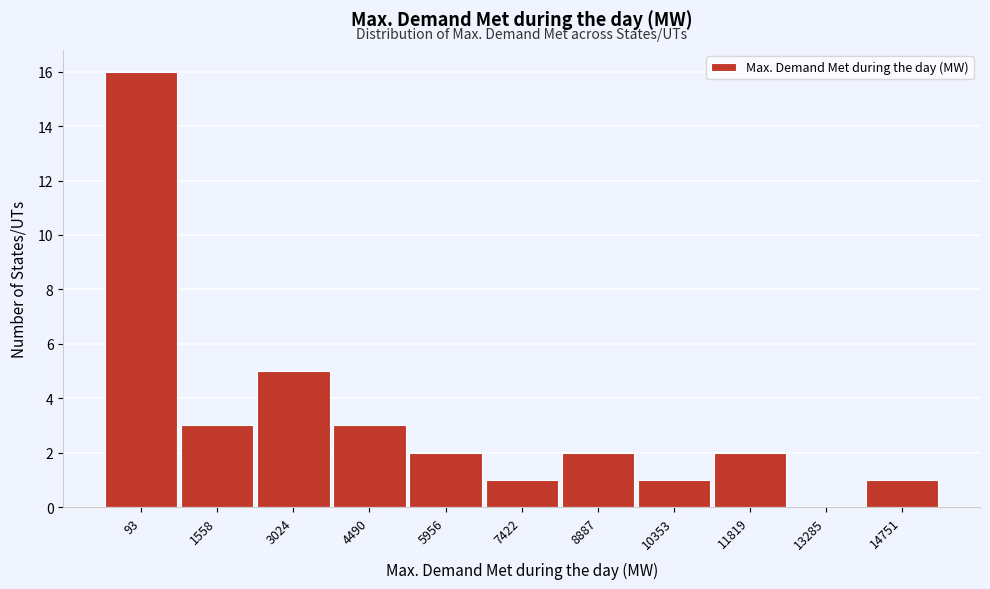

Reading left to right, what are all the values shown in this chart?

93=16	1558=3	3024=5	4490=3	5956=2	7422=1	8887=2	10353=1	11819=2	13285=0	14751=1